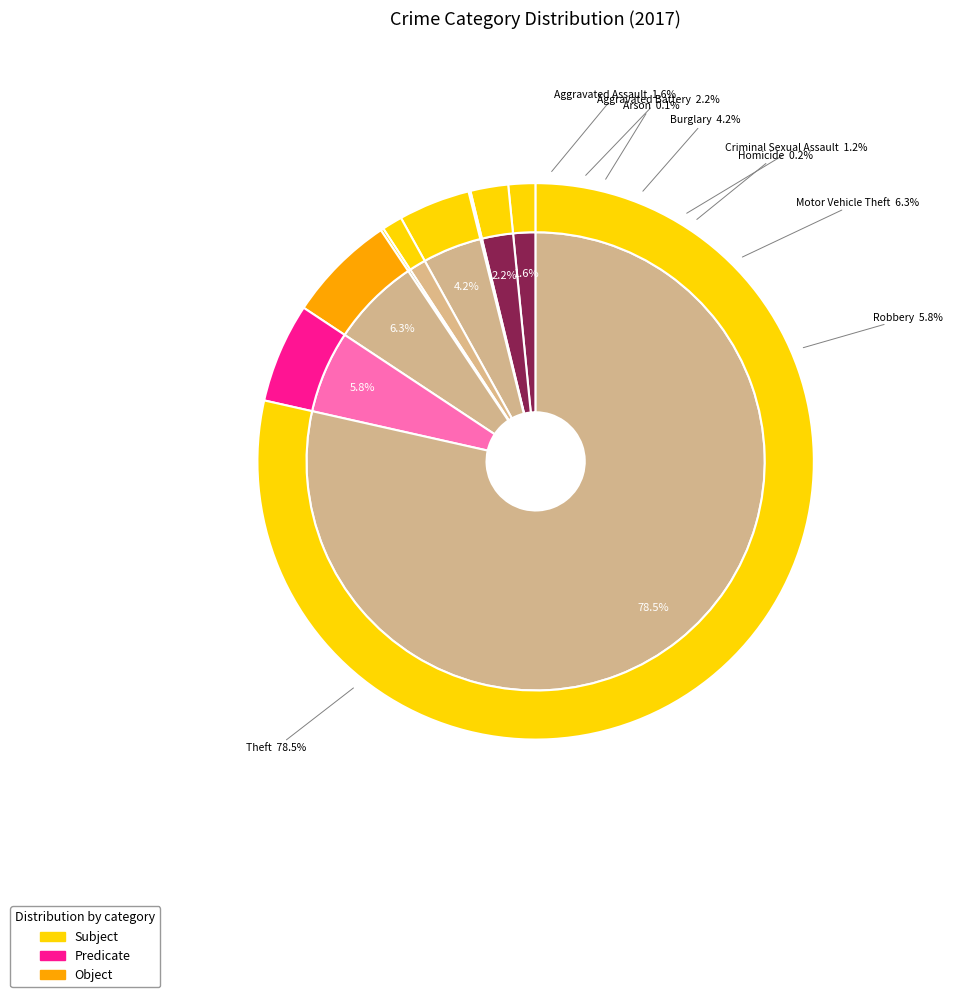

Count the number of slices in the pie.

9